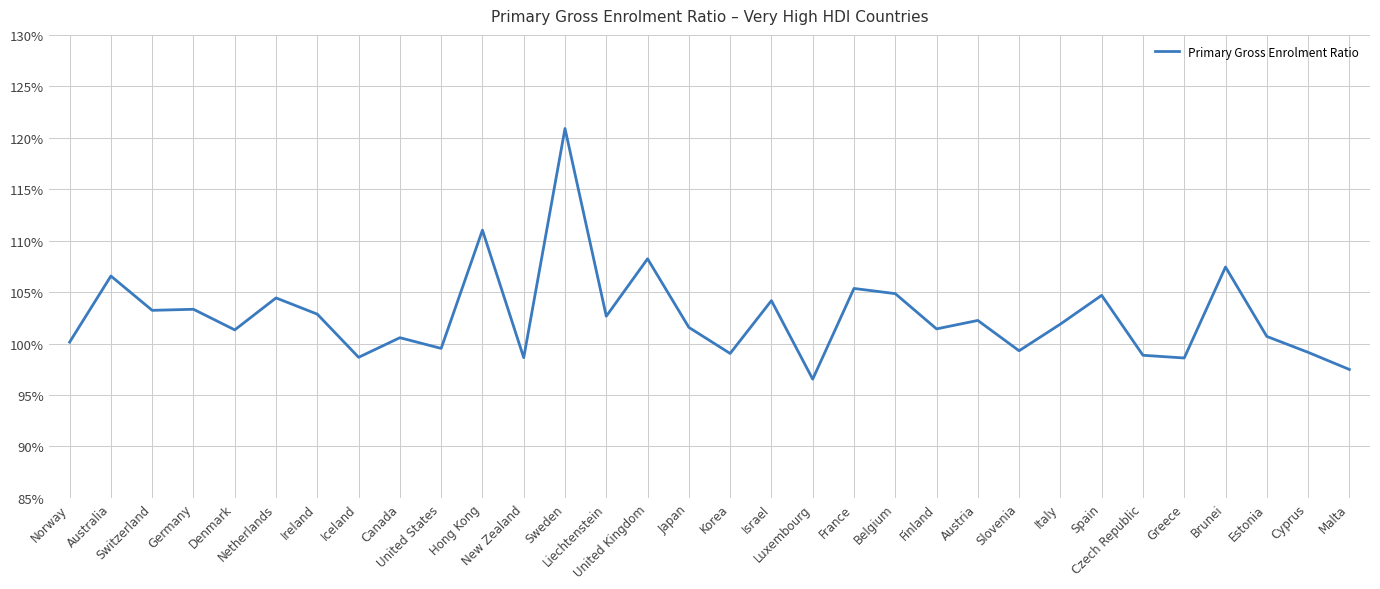

How many distinct data groups are displayed?

1